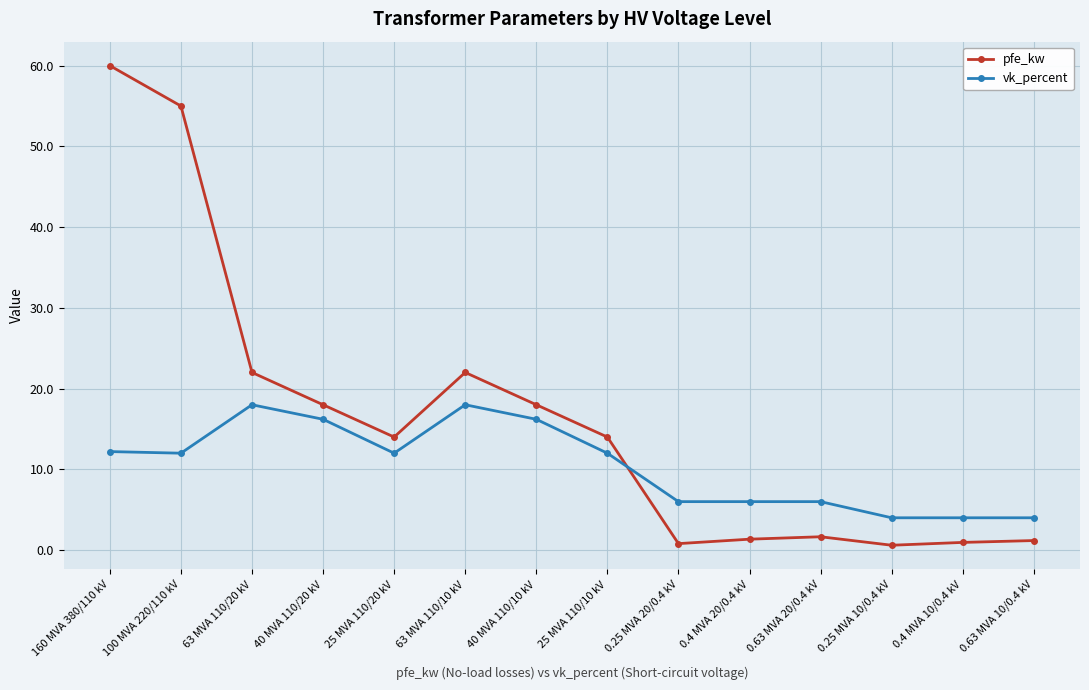

At which category does pfe_kw reach its first local valley?

25 MVA 110/20 kV